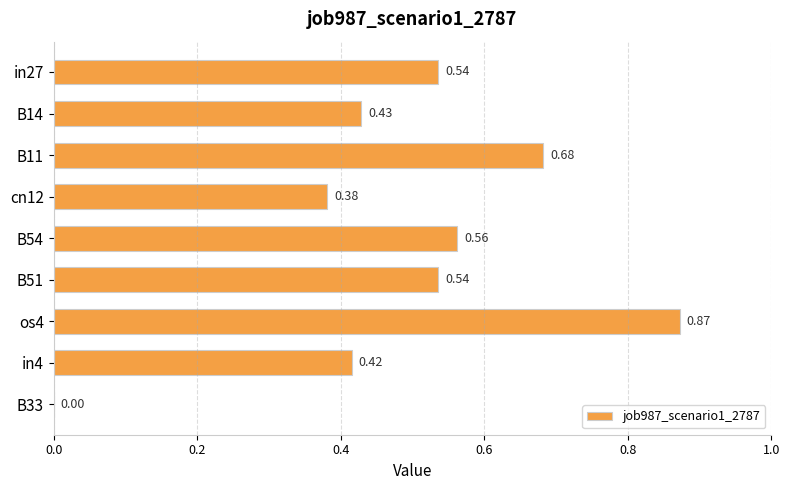

What is the sum of all values?

4.4